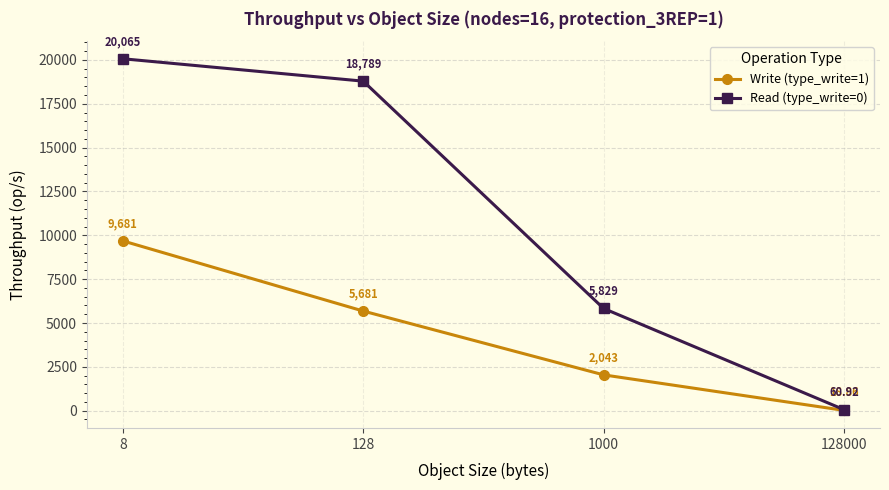

Is the value of Read (type_write=0) at 8 greater than the value of Write (type_write=1) at 8?

Yes